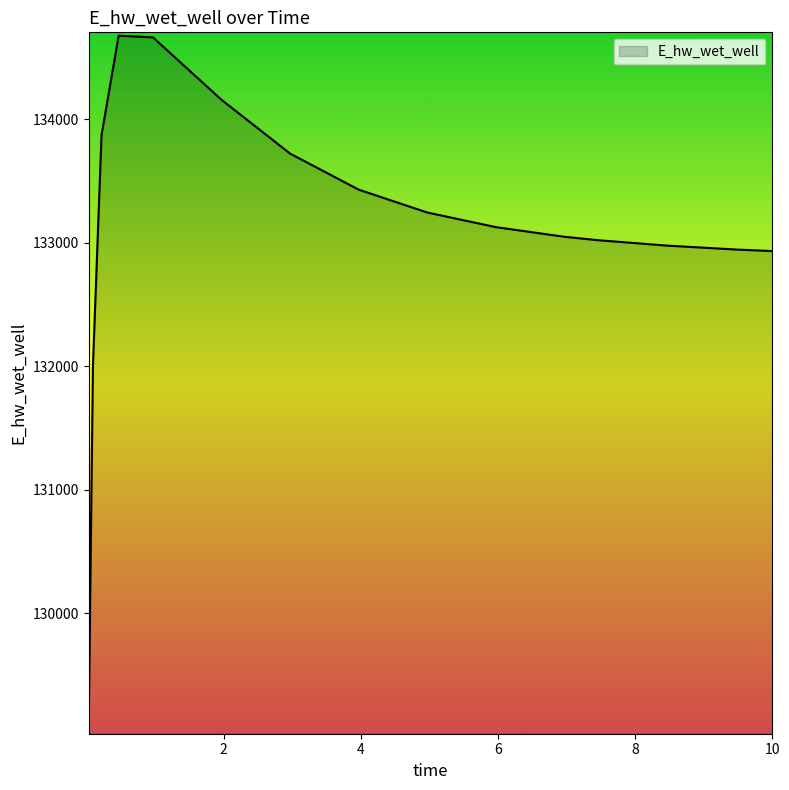

What is the greatest value displayed?

134675.4